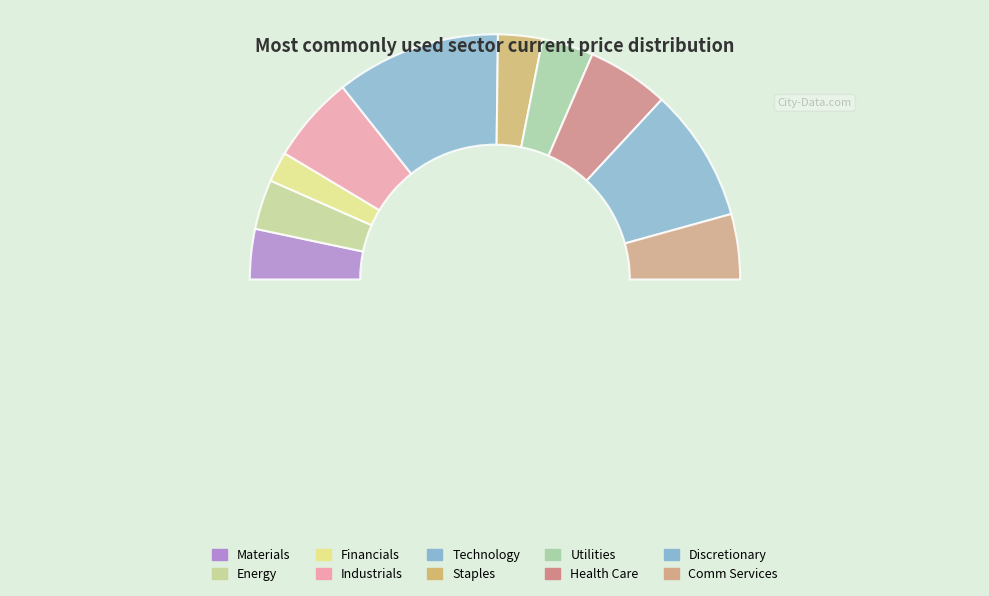

Is it true that Technology is 22% of the pie?

True